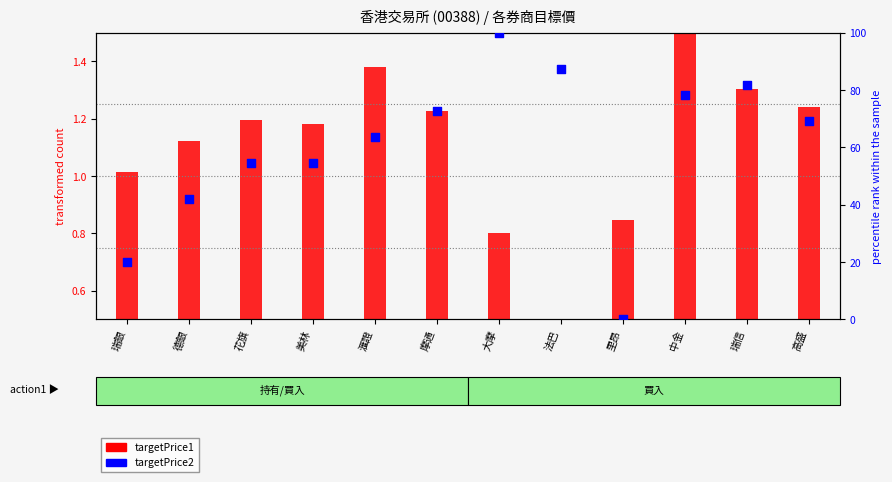

What is the change in value from 法巴 to 里昂?

-87.5